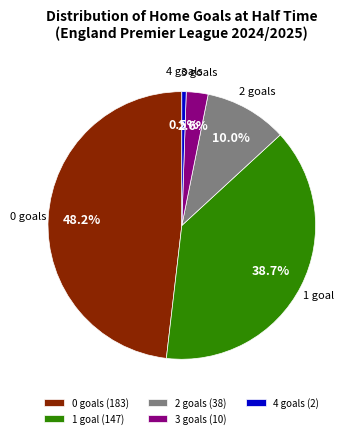

Do 1 and 0 together represent more than half of the pie?

Yes